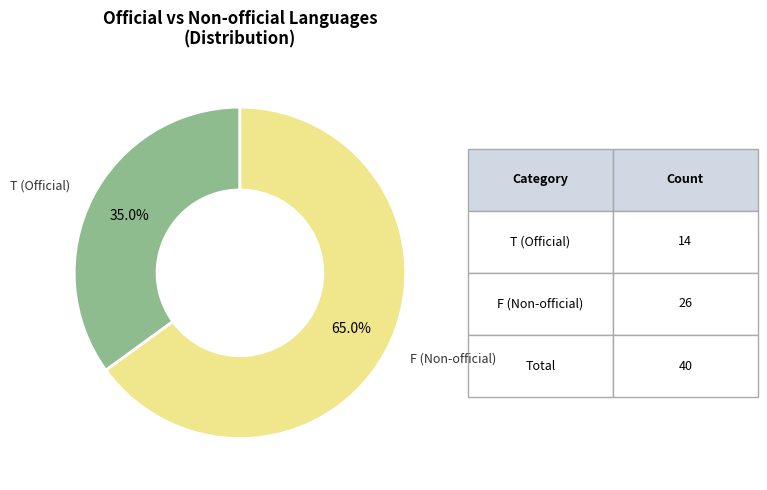

Approximately how many times larger is the value at F (Non-official) compared to T (Official)?

1.9